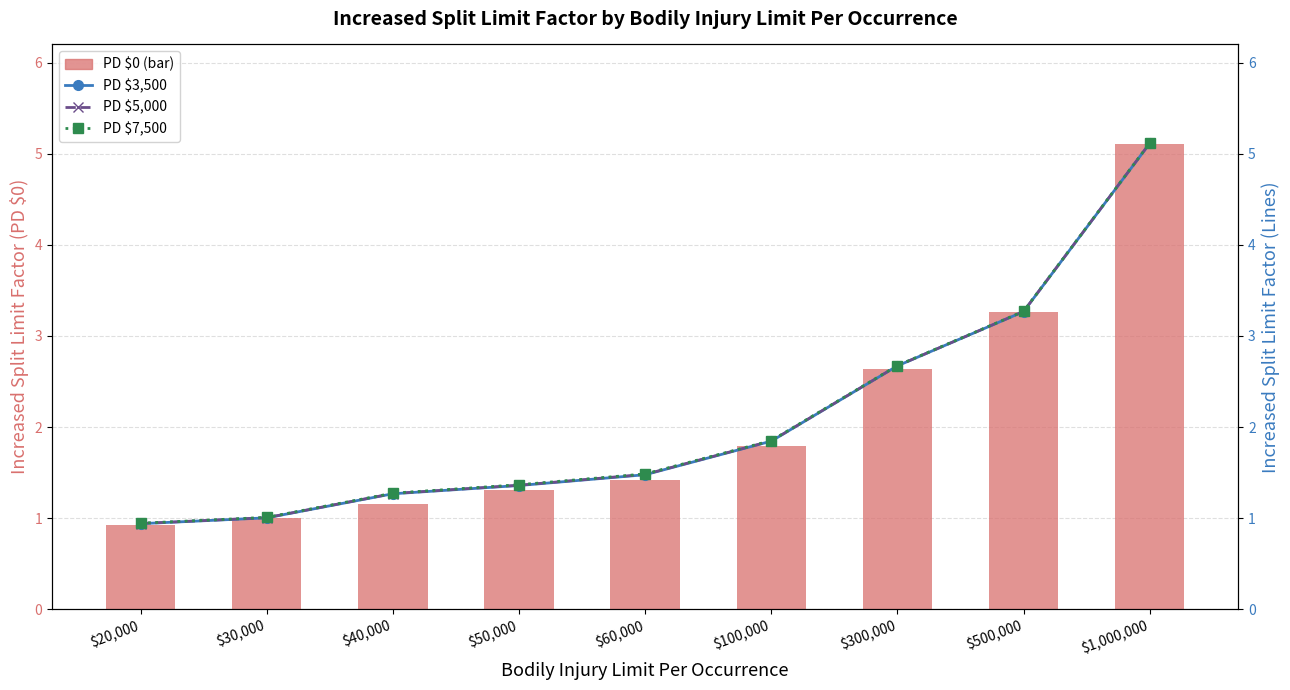

Rank the categories by PD $0 (bar) value from highest to lowest.

$1,000,000, $500,000, $300,000, $100,000, $60,000, $50,000, $40,000, $30,000, $20,000